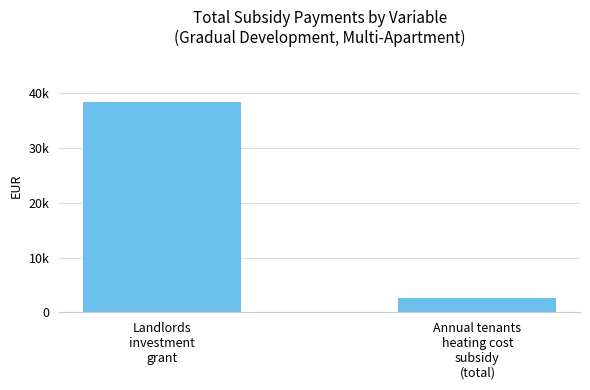

Where is the data nearest to the value 20504?

Annual tenants
heating cost
subsidy
(total)